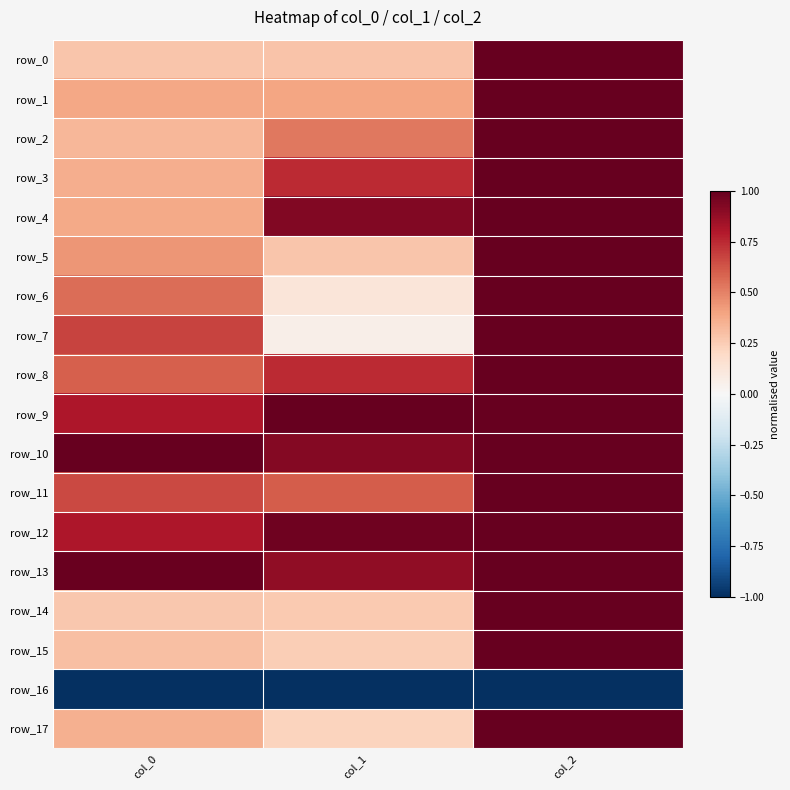

What is the total value across all series at col_2?

16.0